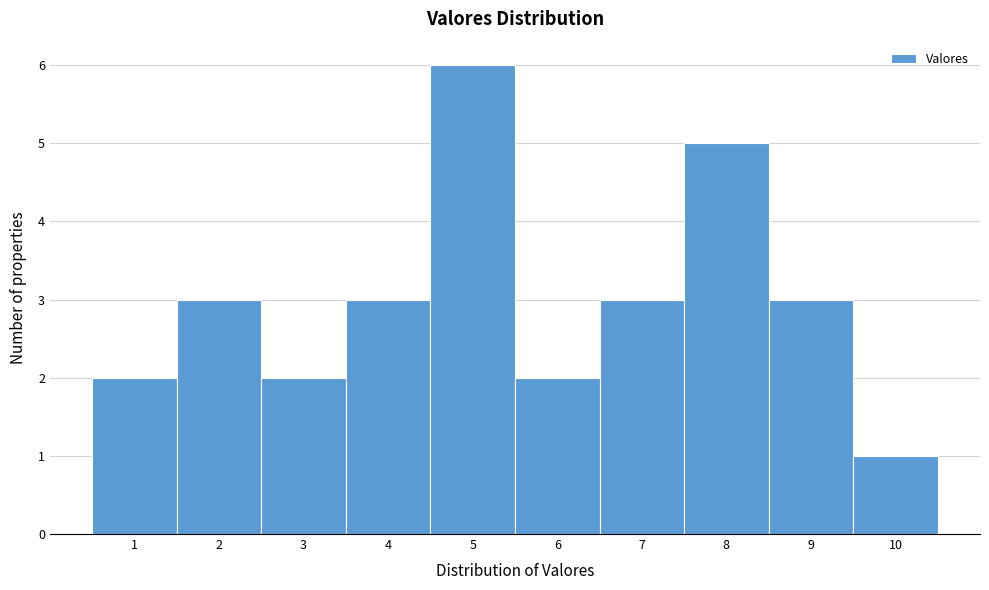

Reading right to left, list all the values displayed in this chart.

1	3	5	3	2	6	3	2	3	2